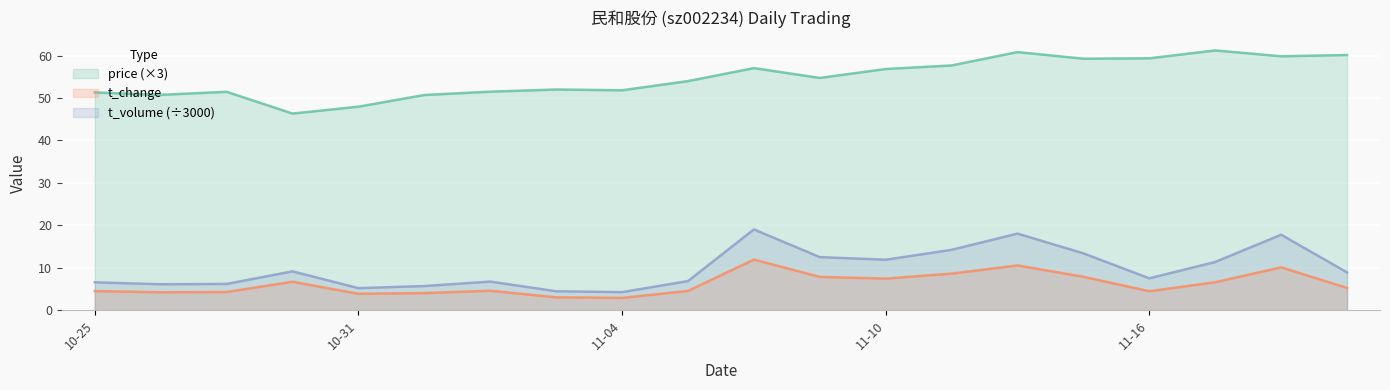

Which series has the widest spread of values?

price